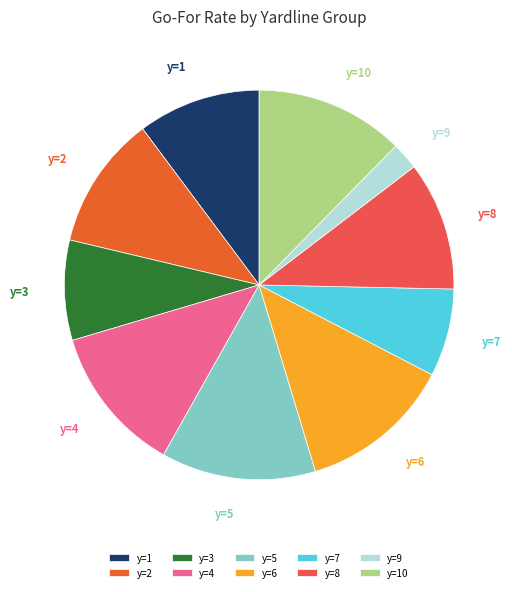

Which has a higher value, y=3 or y=2?

y=2